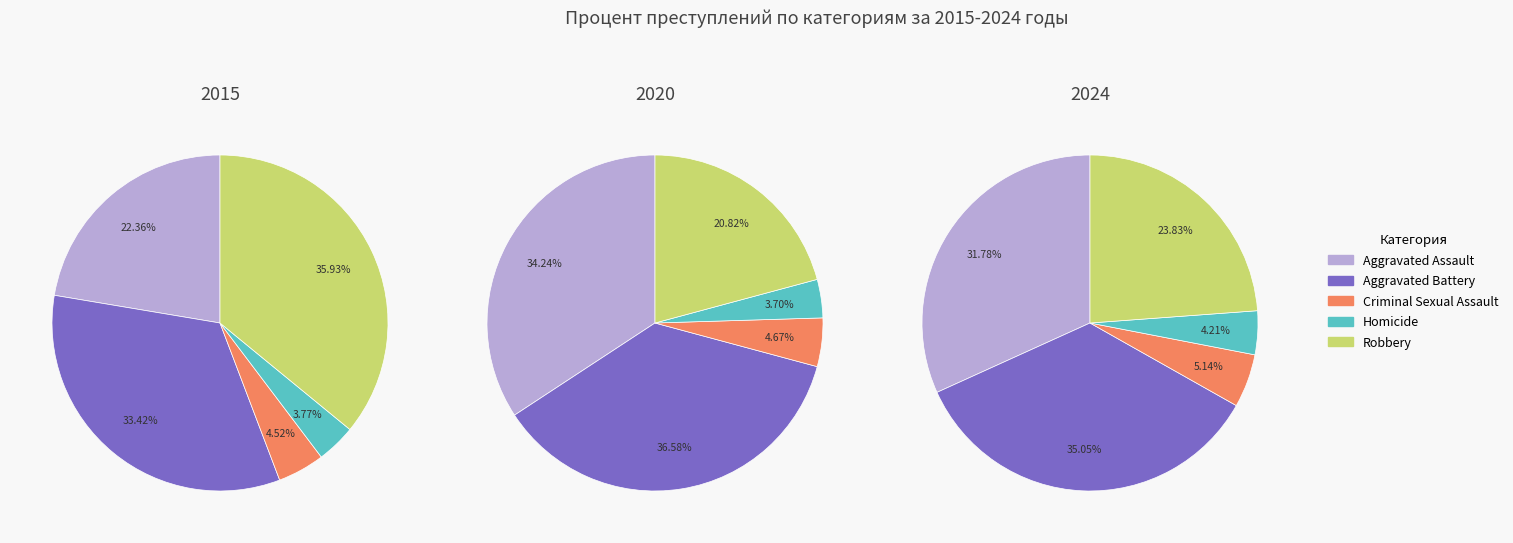

Is 6 the majority of the pie?

No